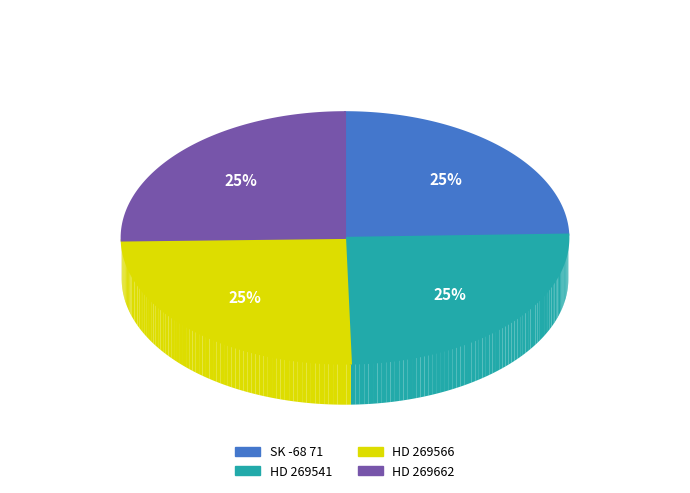

What percentage is the HD 269566 slice, to the nearest percent?

25%